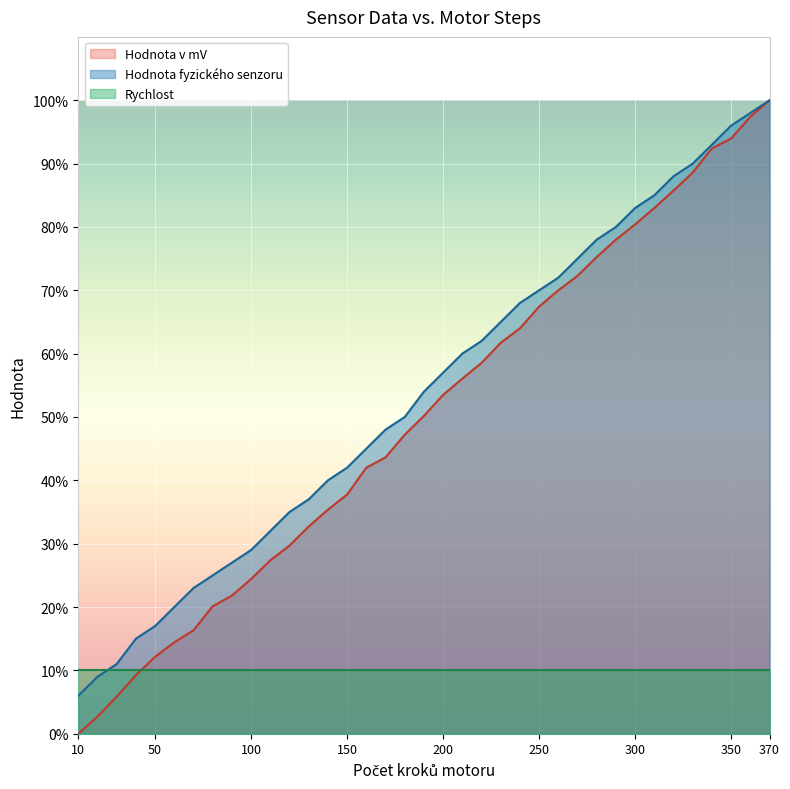

What is the highest value of the Rychlost series?

10.0